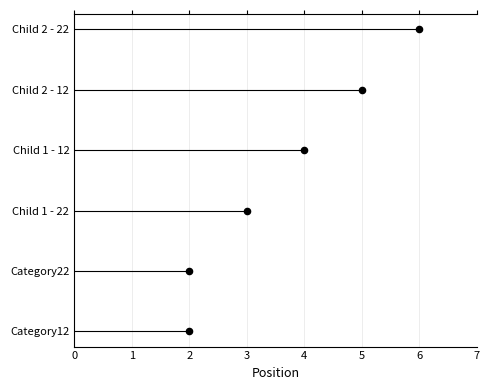

What is the change in value from 2 to 3?

+1